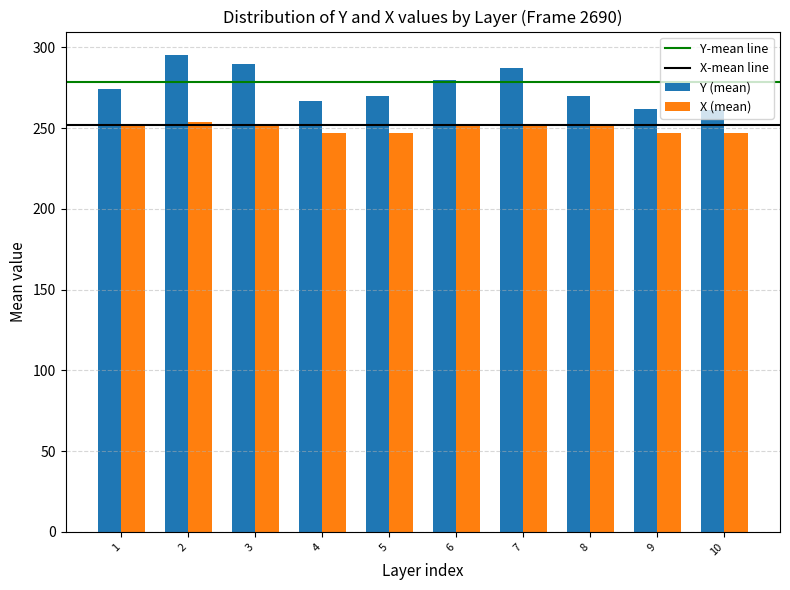

The value of X (mean) at 7 is 252.0. True or false?

True